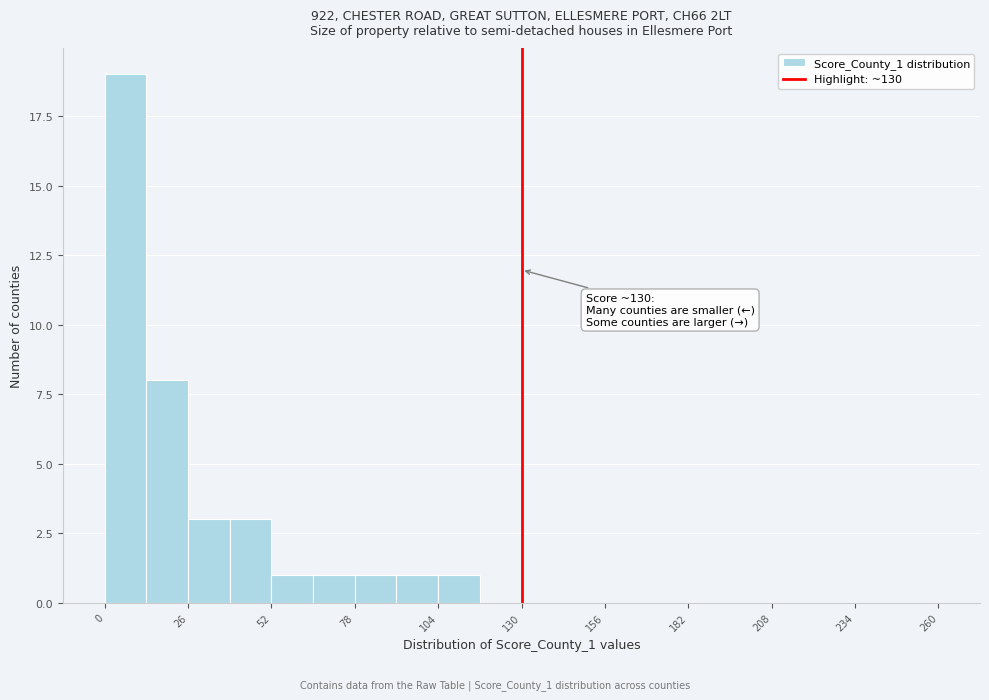

Read against the x-axis, roughly where is the centre of the tallest bar?

5